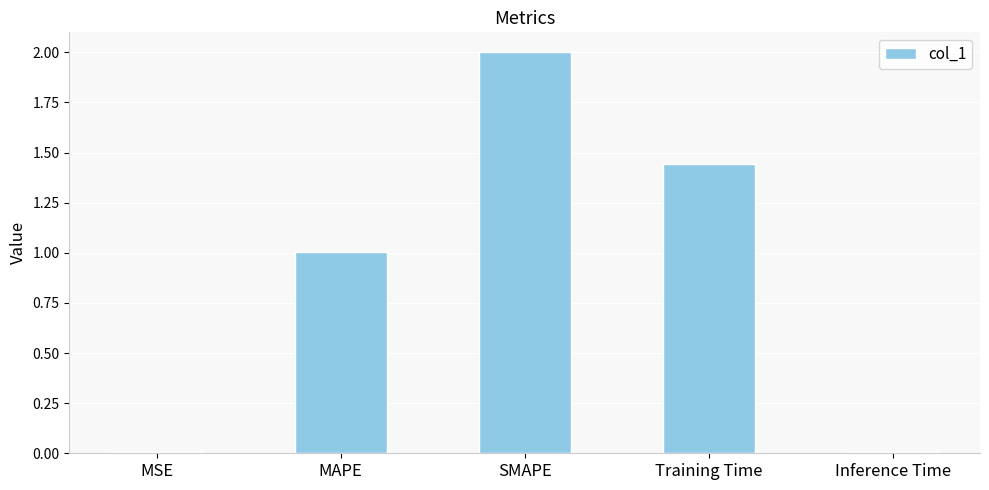

What is the greatest value displayed?

2.0